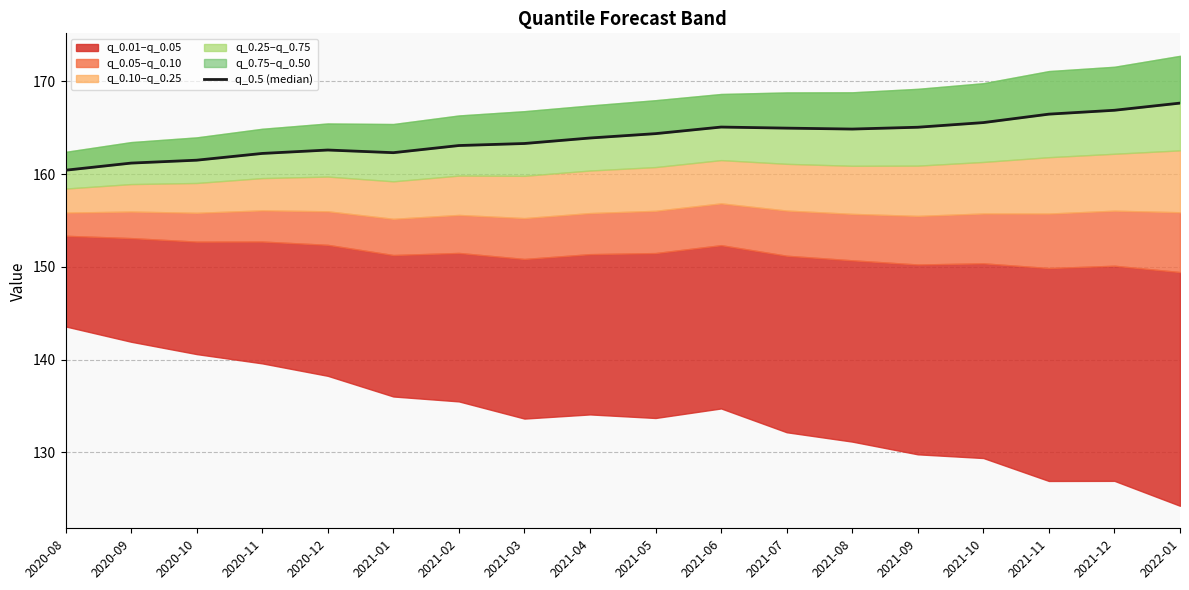

How many interior local valleys (lower than both neighbors) does the data have?

2